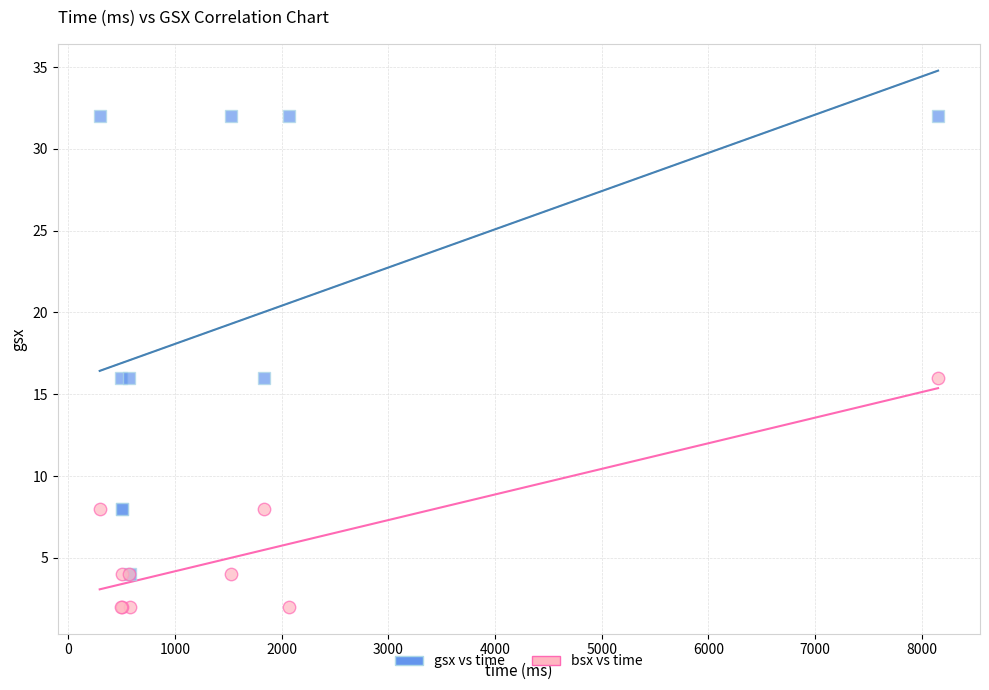

What are all the series names shown in the legend?

gsx vs time, bsx vs time